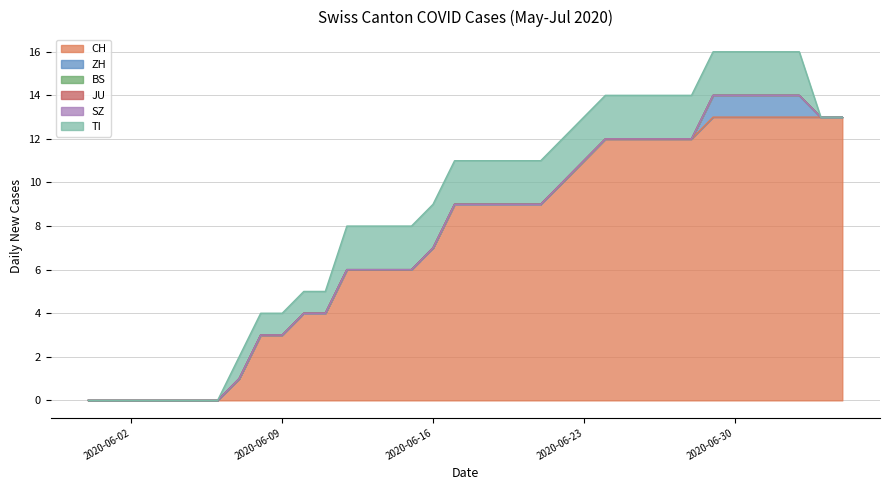

Which series has the largest range (max minus min)?

CH